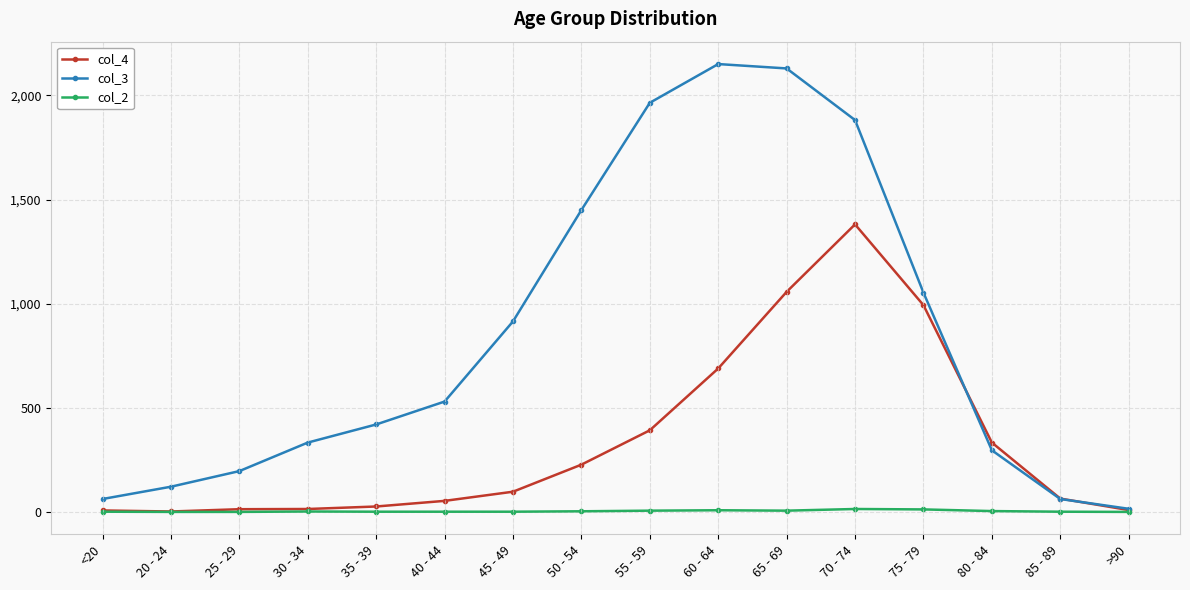

What is the difference between the maximum and minimum values in the col_4 series?

1379